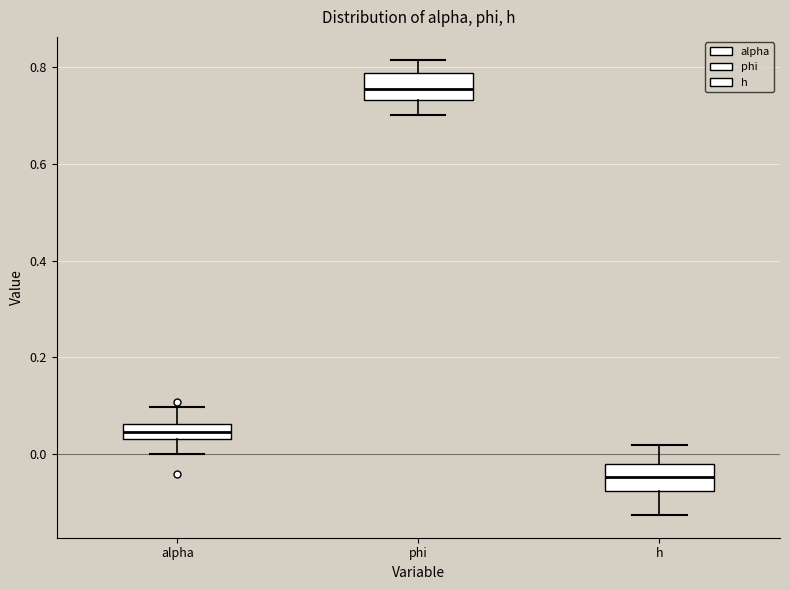

Where is the lower edge of the box for alpha on the y-axis? The values are not printed on the chart, so give them approximately, as read against the axis.

0.04